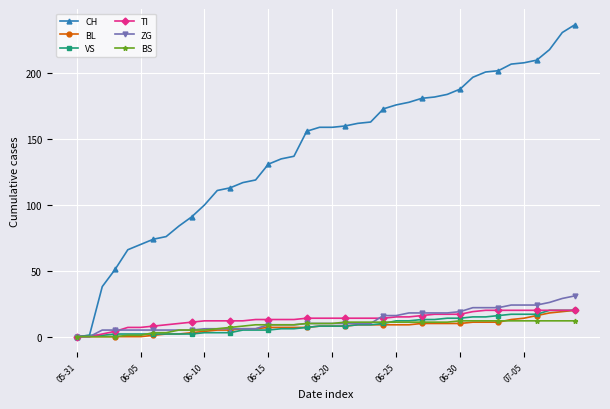

What is the greatest value displayed?

237